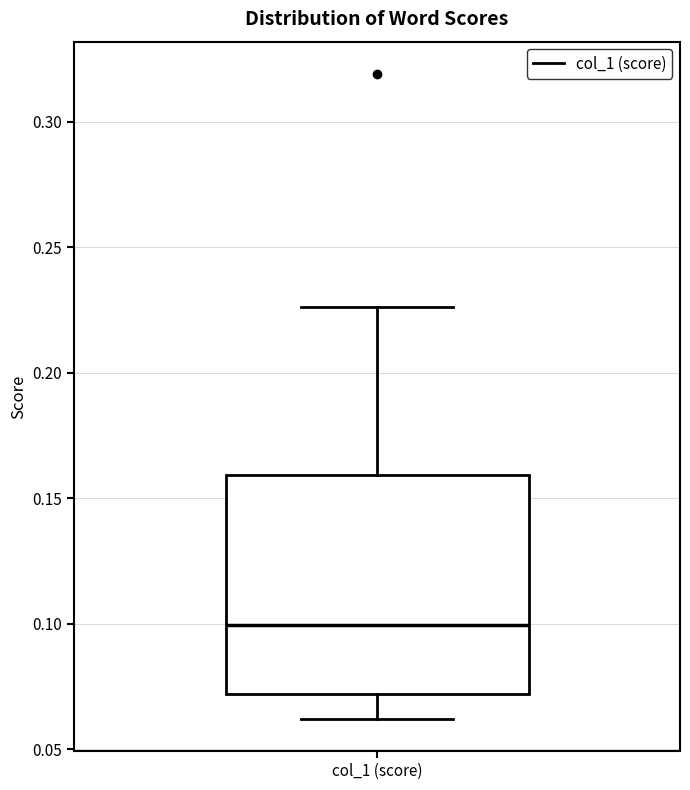

Read this box plot against the y-axis: the position of the median line, the range covered by the box, and the ends of both whiskers. The values are not printed on the chart, so give them approximately, as read against the axis.

median 0.100, box 0.070 to 0.160, whiskers 0.060 to 0.225